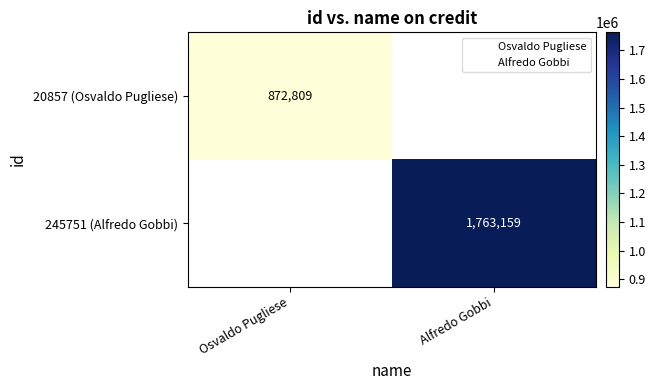

Which label corresponds to the largest value in the chart?

Alfredo Gobbi